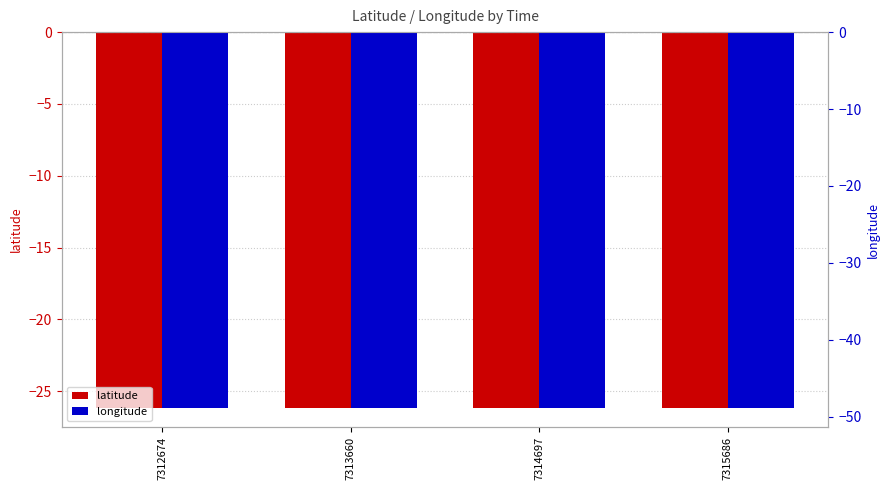

The latitude series shows -26.2 at 7312674. True or false?

True